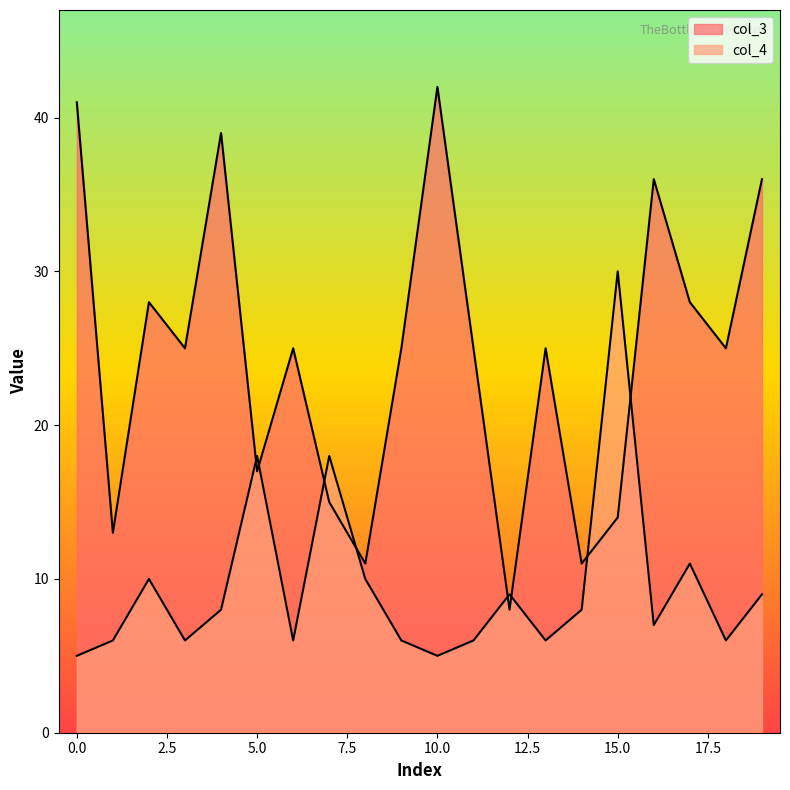

Reading left to right, list all the values displayed in this chart.

col_3: 41	13	28	25	39	17	25	15	11	25	42	25	8	25	11	14	36	28	25	36
col_4: 5	6	10	6	8	18	6	18	10	6	5	6	9	6	8	30	7	11	6	9